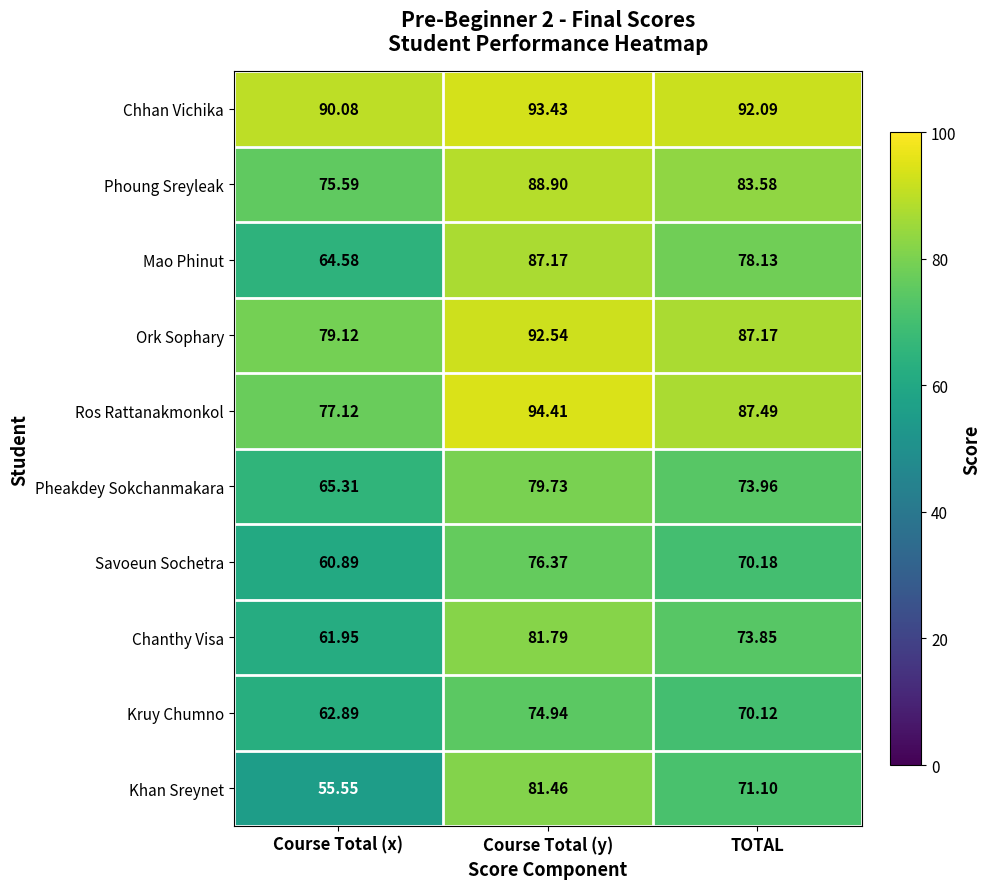

At which category does the chart reach its minimum across all series?

Course Total (x)